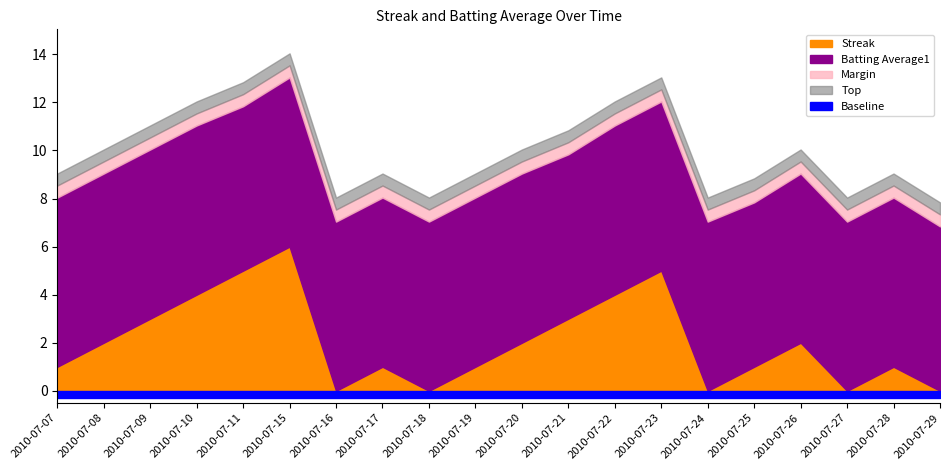

Does the chart have visible grid lines?

No